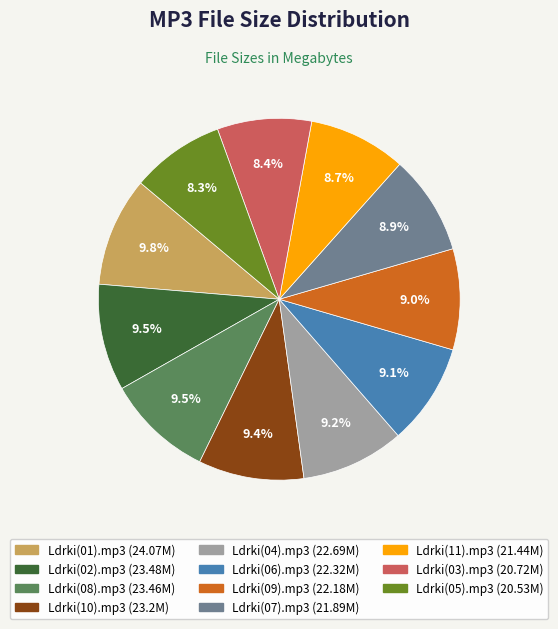

Between Ldrki(06).mp3 and Ldrki(01).mp3, which is larger?

Ldrki(01).mp3